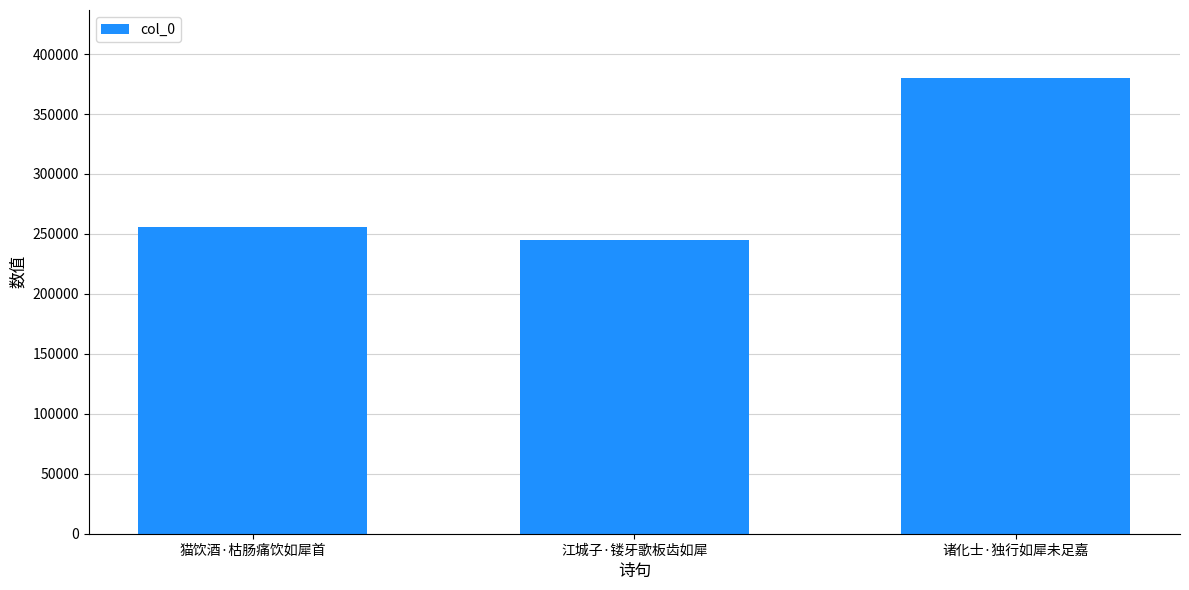

At which category does the chart reach its minimum across all series?

江城子·镂牙歌板齿如犀